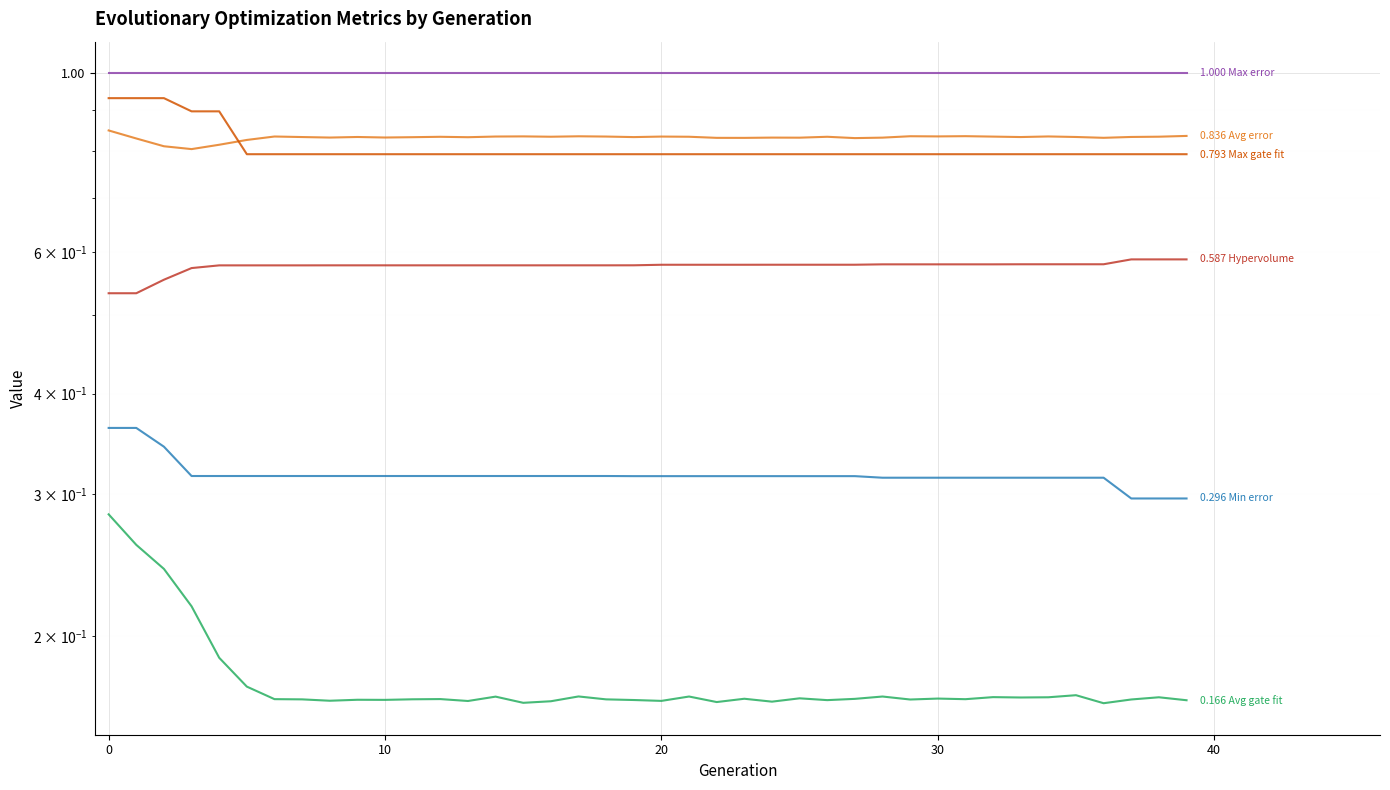

What value does the Min error series have at 12?

0.3